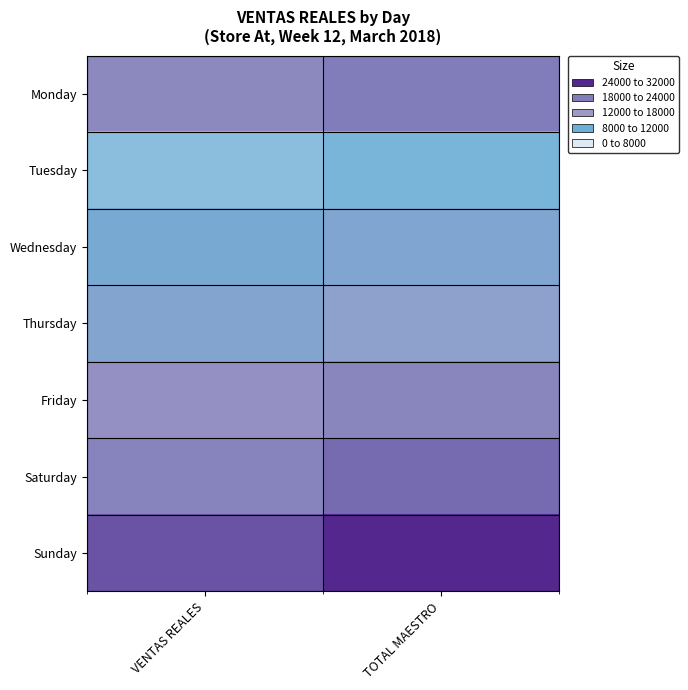

Reading left to right, transcribe all the data shown in this chart.

Monday: VENTAS REALES=20619.6	TOTAL MAESTRO=23902.0
Tuesday: VENTAS REALES=6190.4	TOTAL MAESTRO=7176.0
Wednesday: VENTAS REALES=9878.2	TOTAL MAESTRO=11449.0
Thursday: VENTAS REALES=11650.1	TOTAL MAESTRO=13507.0
Friday: VENTAS REALES=18550.2	TOTAL MAESTRO=21491.0
Saturday: VENTAS REALES=22135.9	TOTAL MAESTRO=25661.0
Sunday: VENTAS REALES=27911.3	TOTAL MAESTRO=32348.0